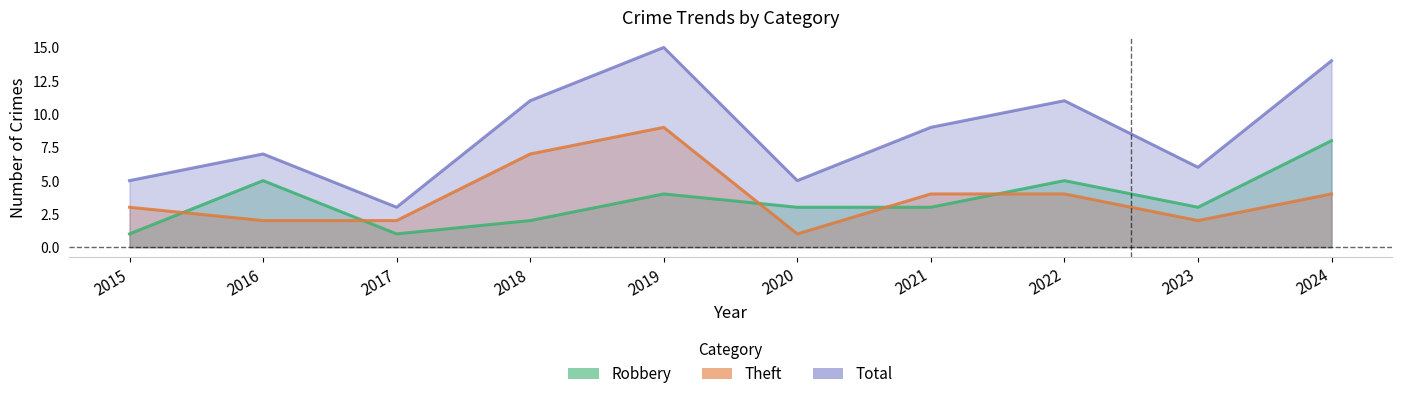

What are all the series names shown in the legend?

Robbery, Theft, Total